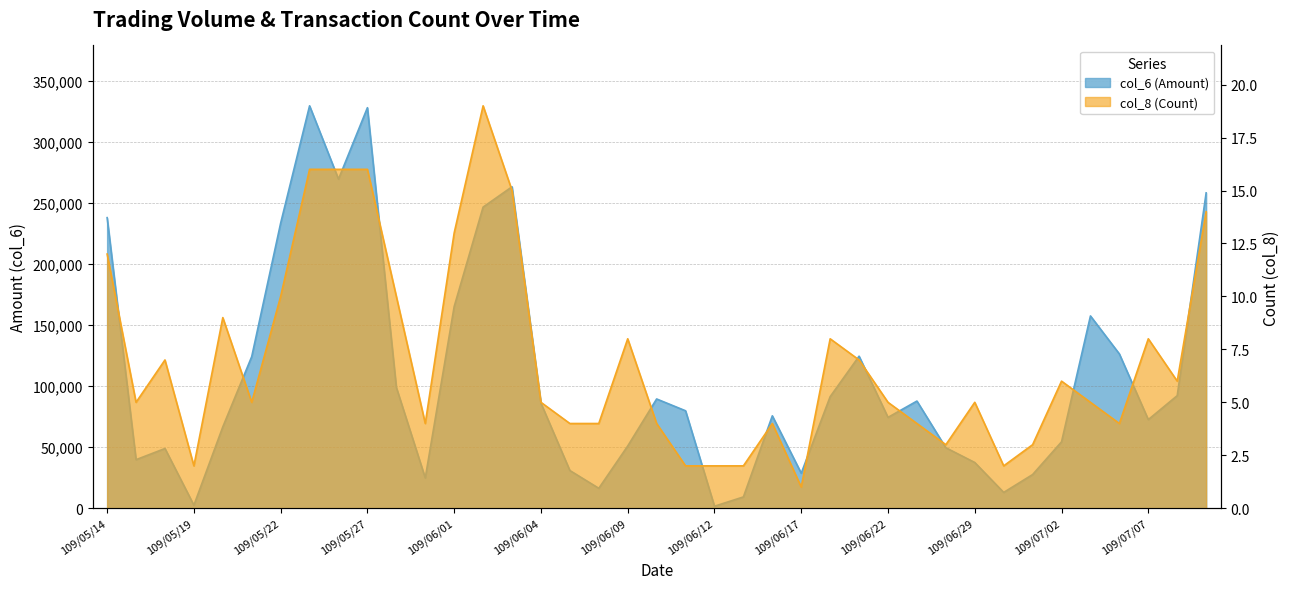

True or false: col_6 (Amount) has a value of 157610 at 109/07/03.

True